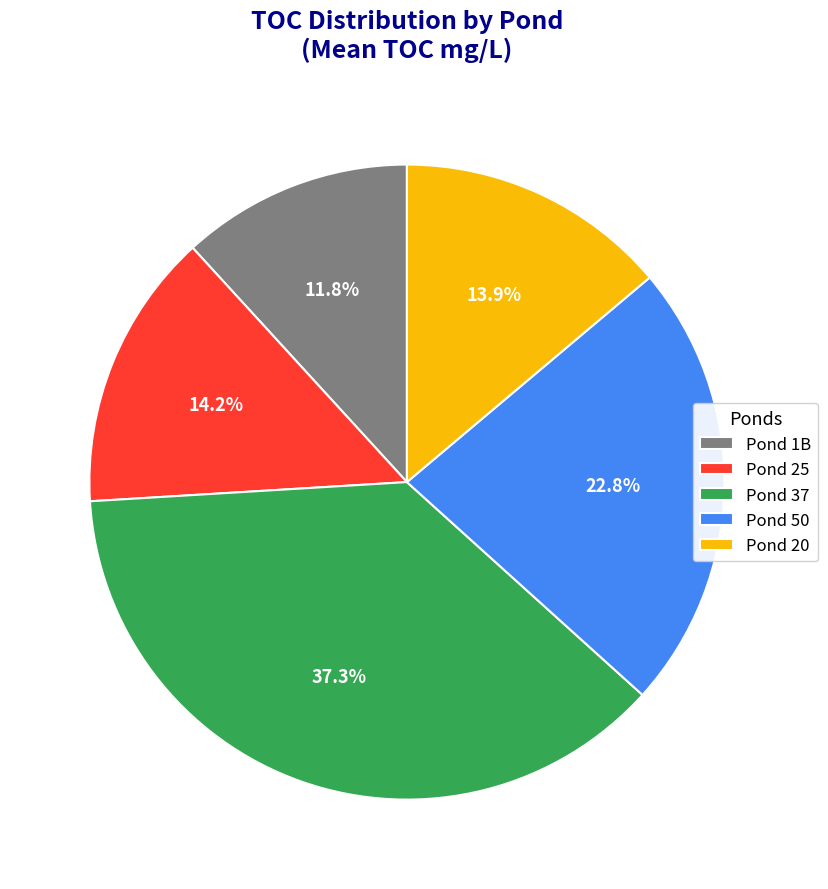

How much of the chart is everything except Pond 1B?

88.2%